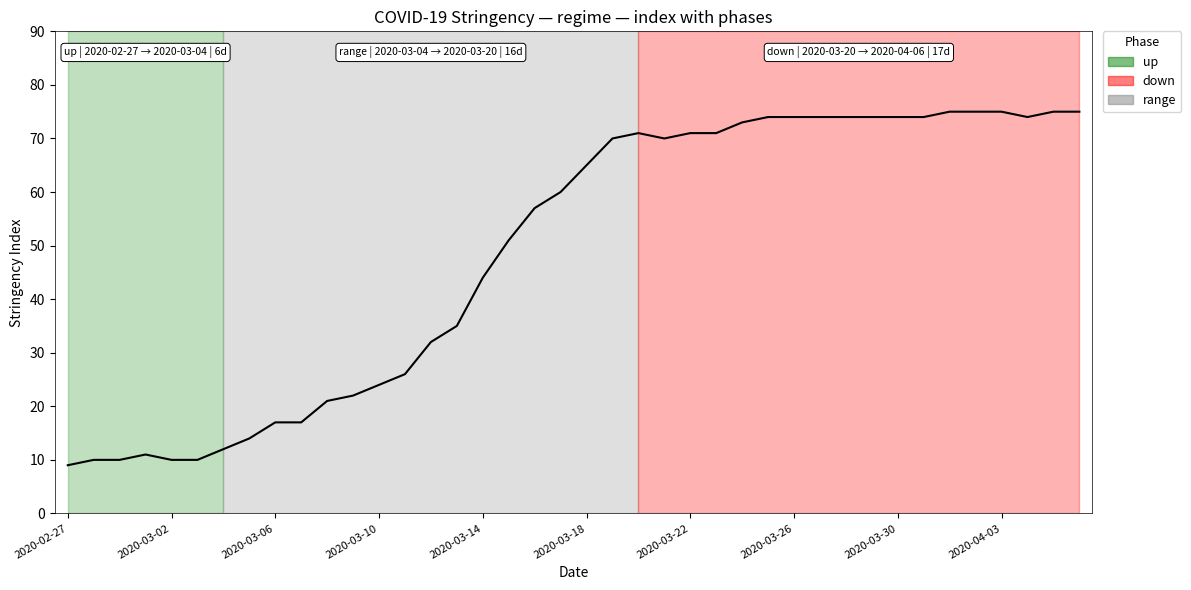

What is the greatest value displayed?

75